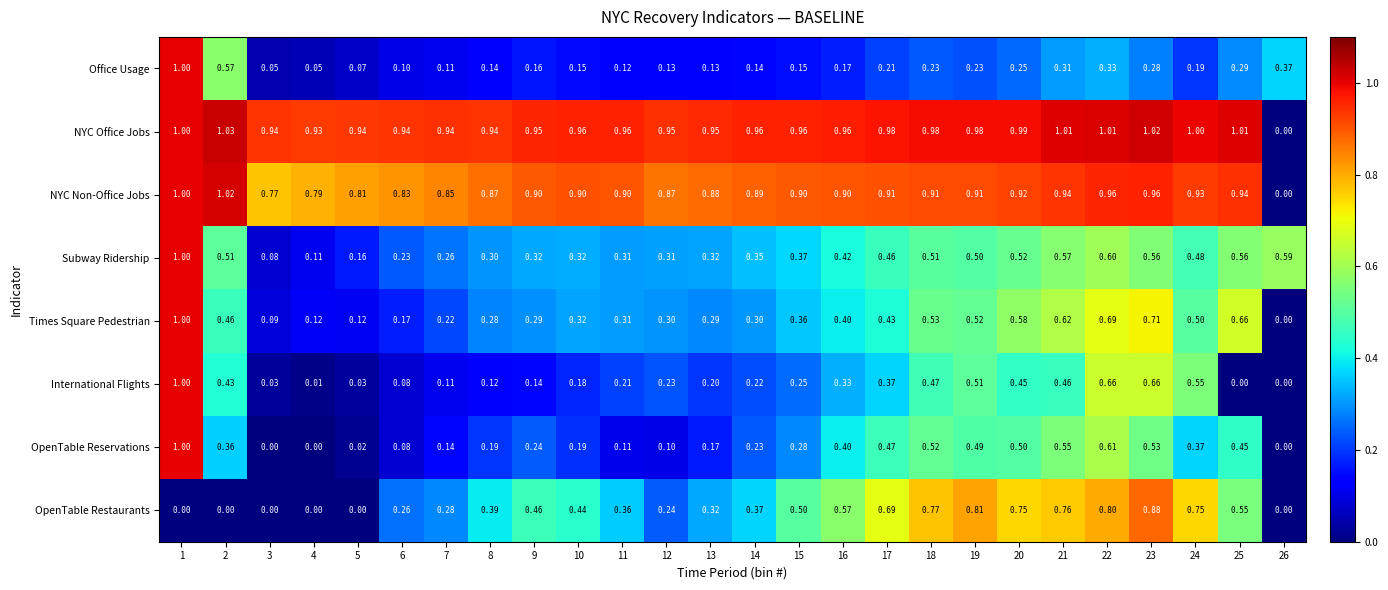

What is the maximum value shown in the chart?

1.0